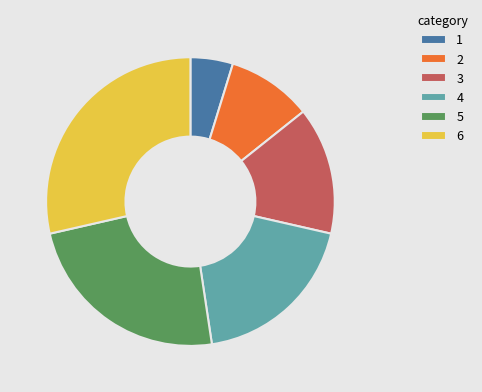

Approximately how many times larger is the value at 2 compared to 3?

0.7